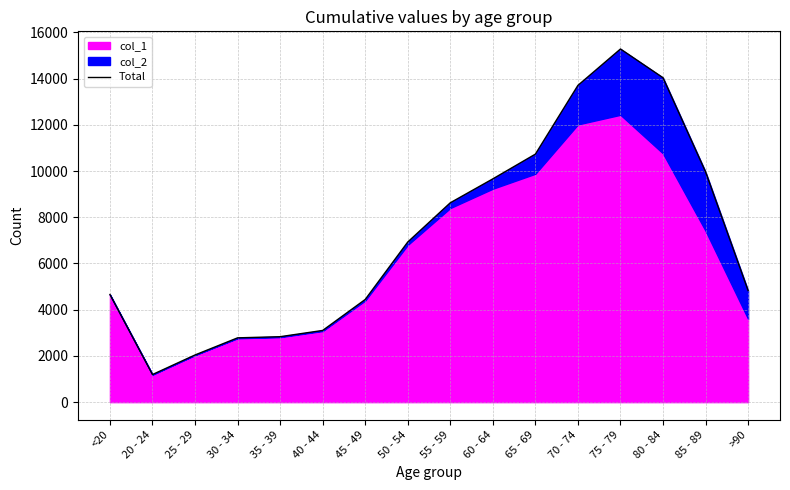

True or false: the data has more than 1 interior local peaks.

False